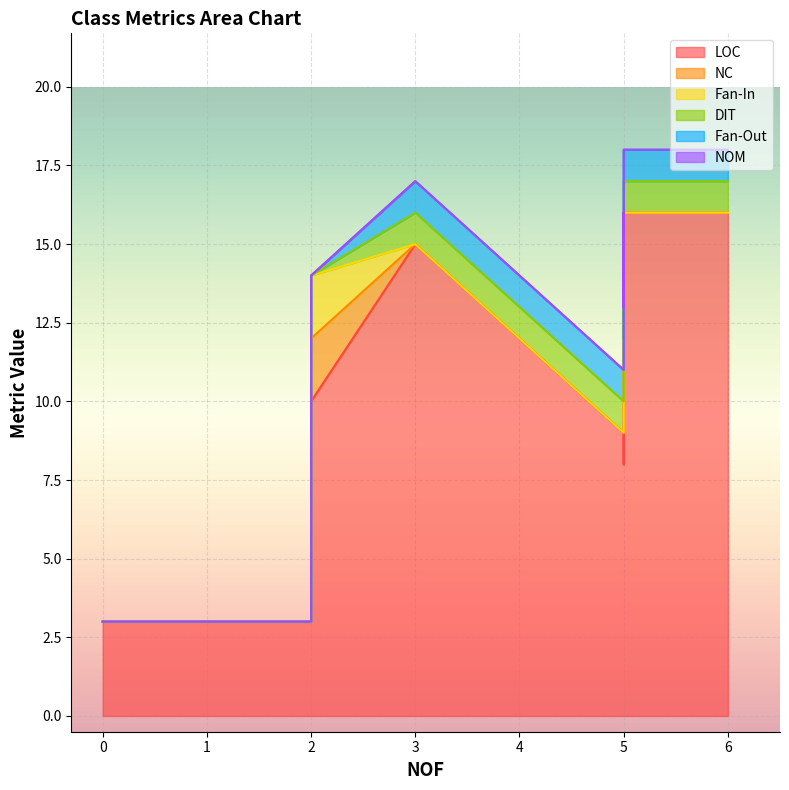

True or false: LOC and Fan-Out cross at least once.

False